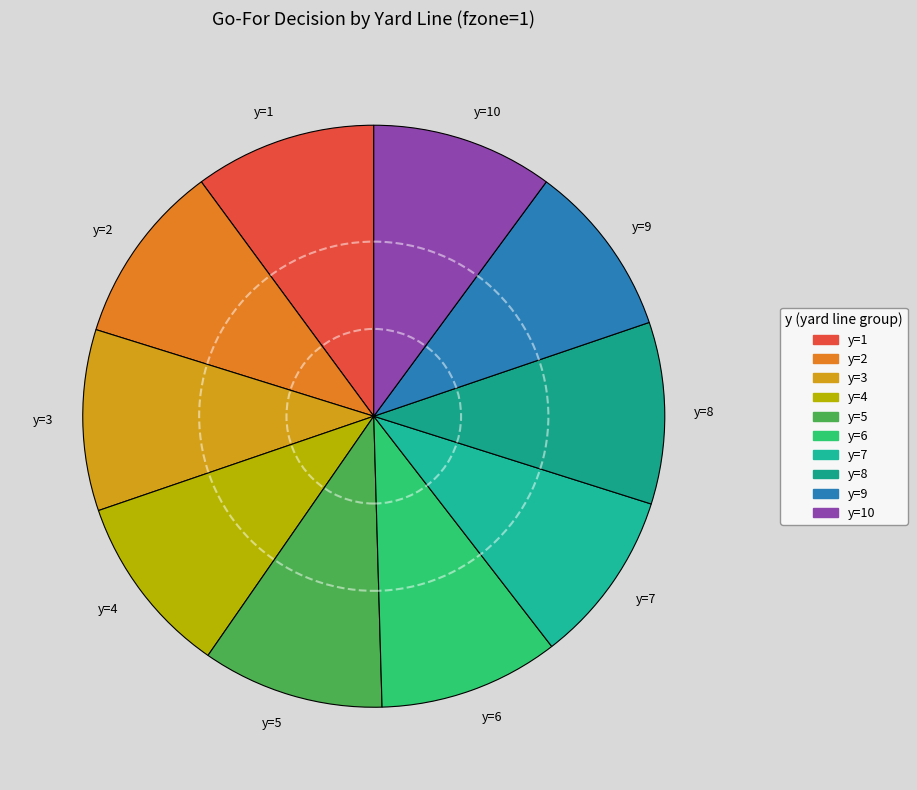

Combined, do y=5 and y=2 account for over 50%?

No